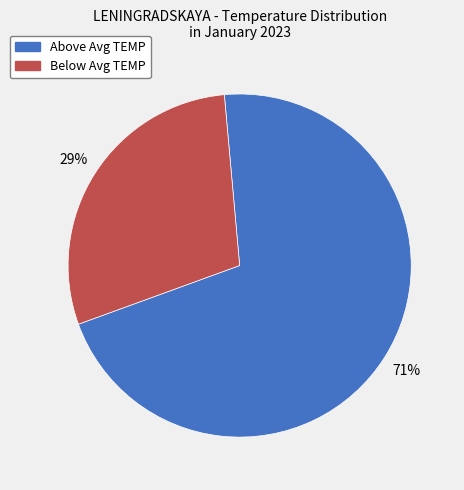

What is the majority slice?

Above Avg TEMP